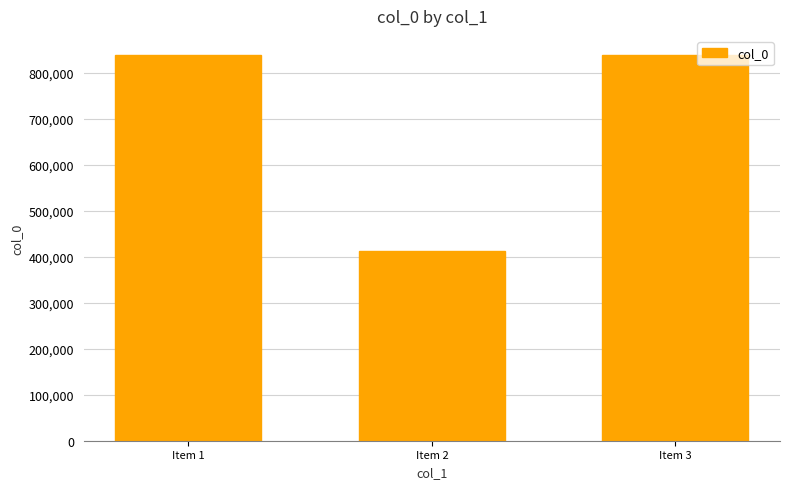

Approximately how many times larger is the value at Item 3 compared to Item 2?

2.0